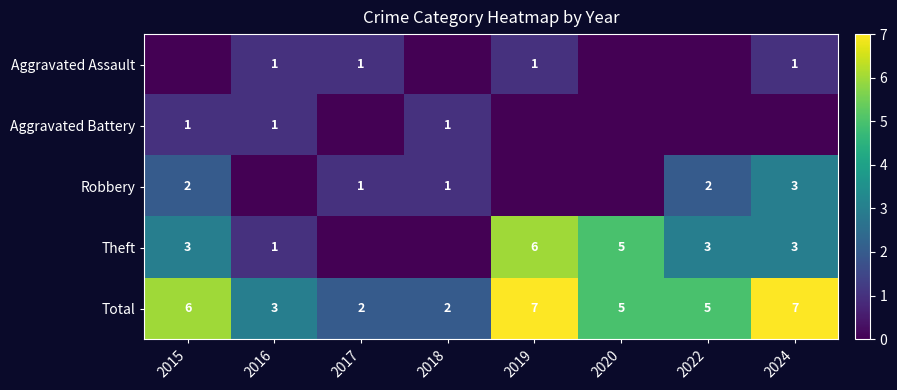

Which label corresponds to the largest value in the chart?

2019